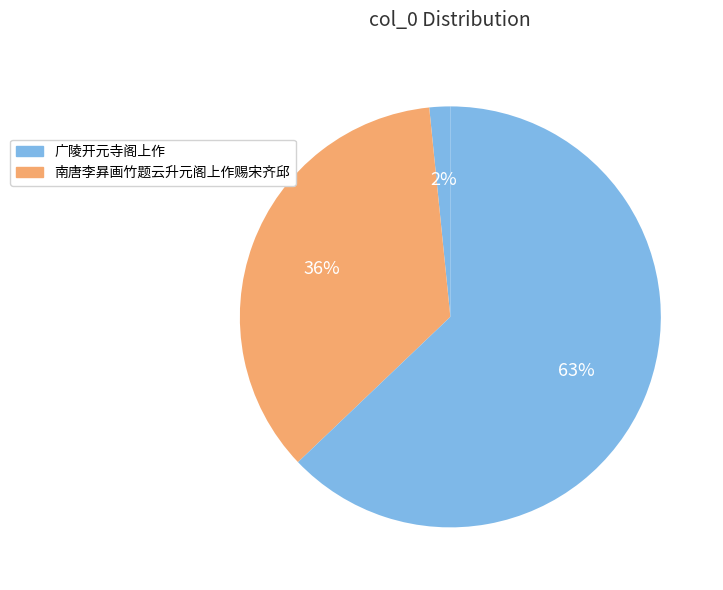

What is the smallest slice in the pie chart?

广陵开元寺阁上作